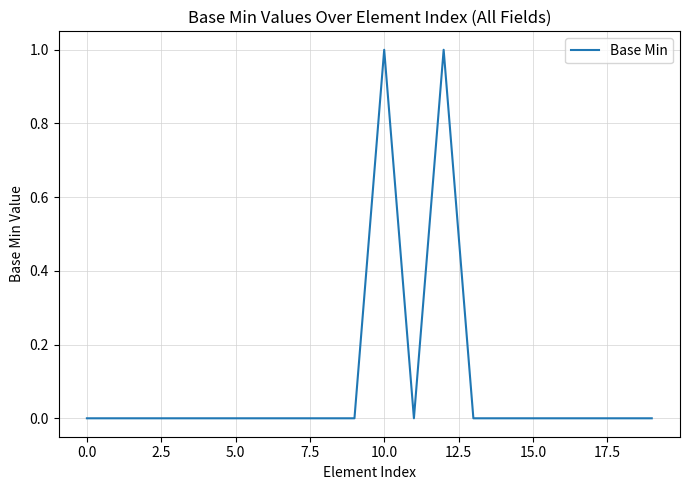

How many lines are shown in the chart?

1